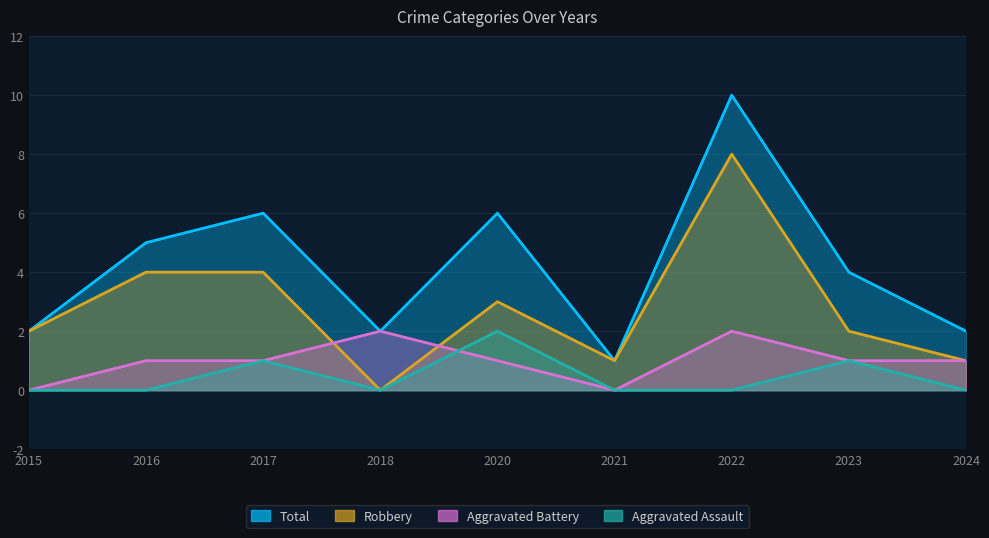

Reading left to right, what are all the values shown in this chart?

Aggravated Assault: 0	0	1	0	2	0	0	1	0
Aggravated Battery: 0	1	1	2	1	0	2	1	1
Robbery: 2	4	4	0	3	1	8	2	1
Total: 2	5	6	2	6	1	10	4	2